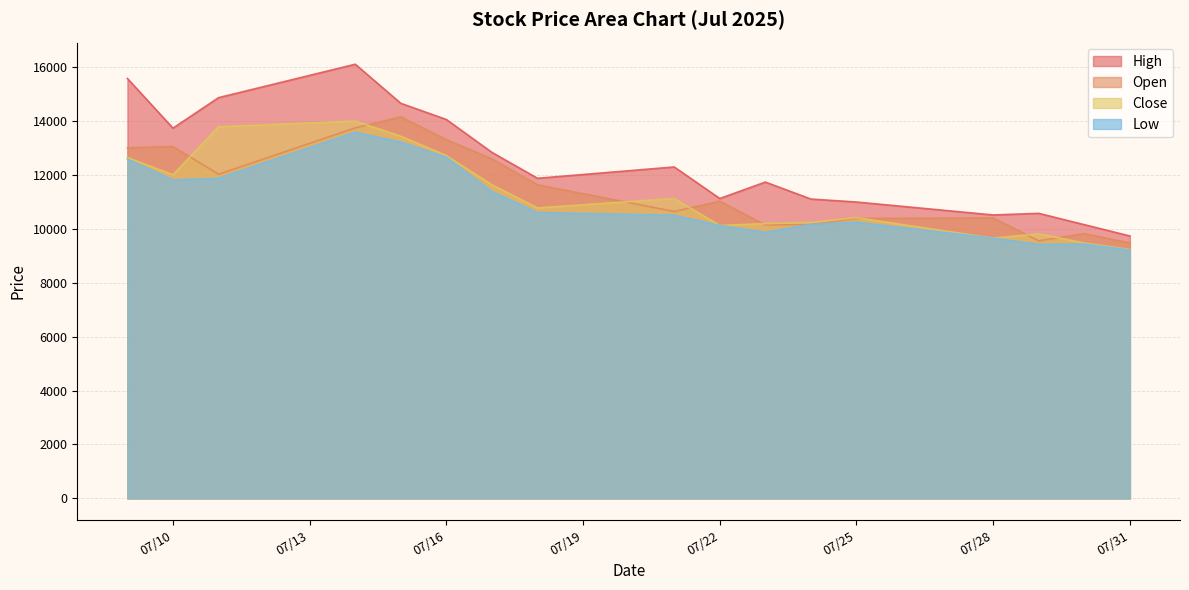

What is the maximum value shown in the chart?

16100